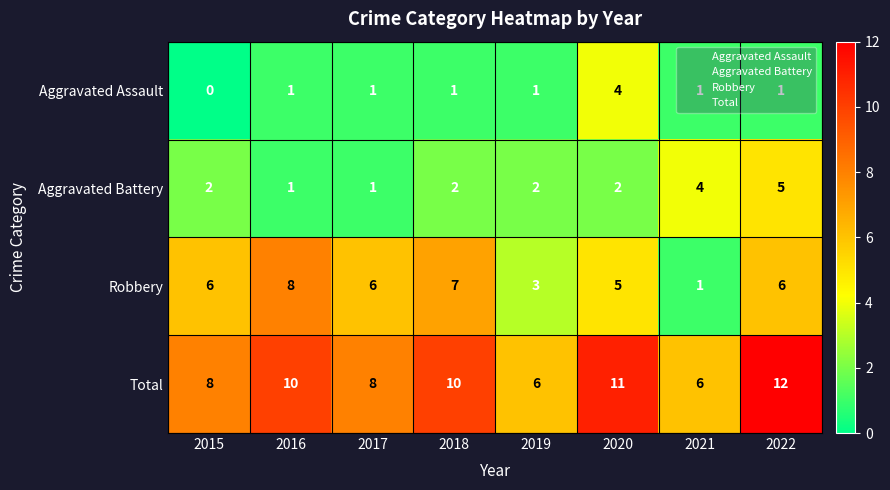

At 2019, list the series in order from largest to smallest.

Total, Robbery, Aggravated Battery, Aggravated Assault